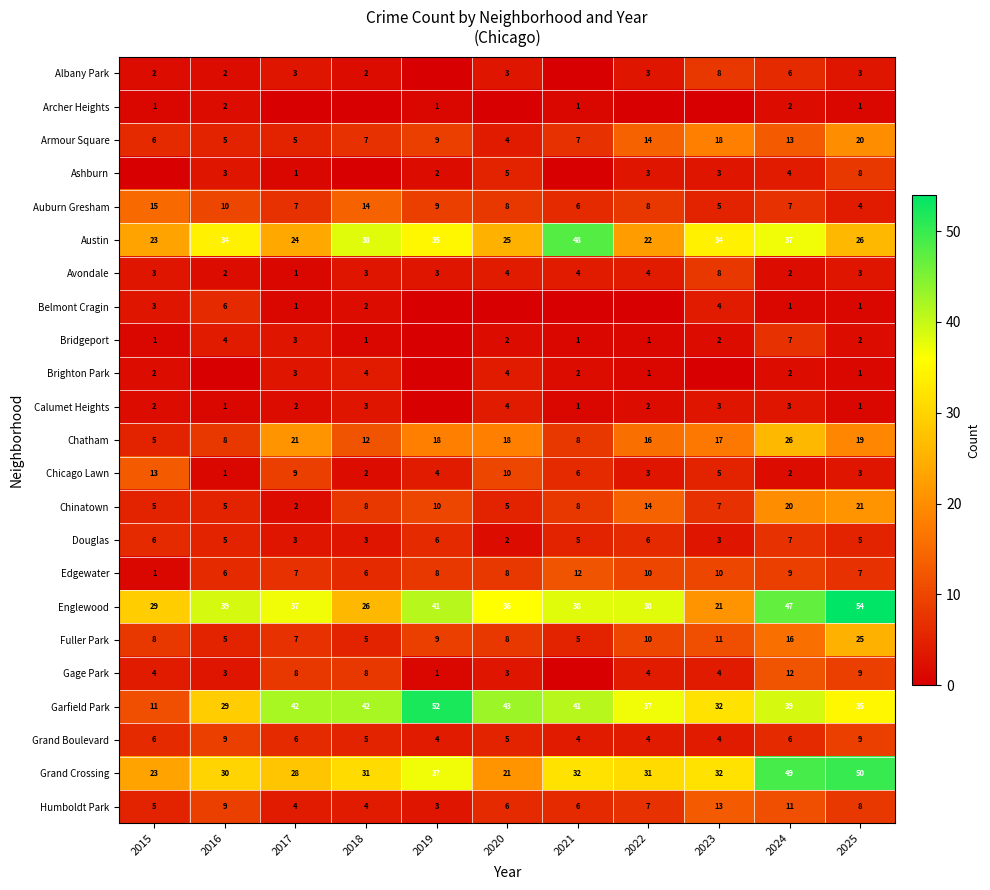

Is it true that Grand Crossing equals 28 at 2017?

True